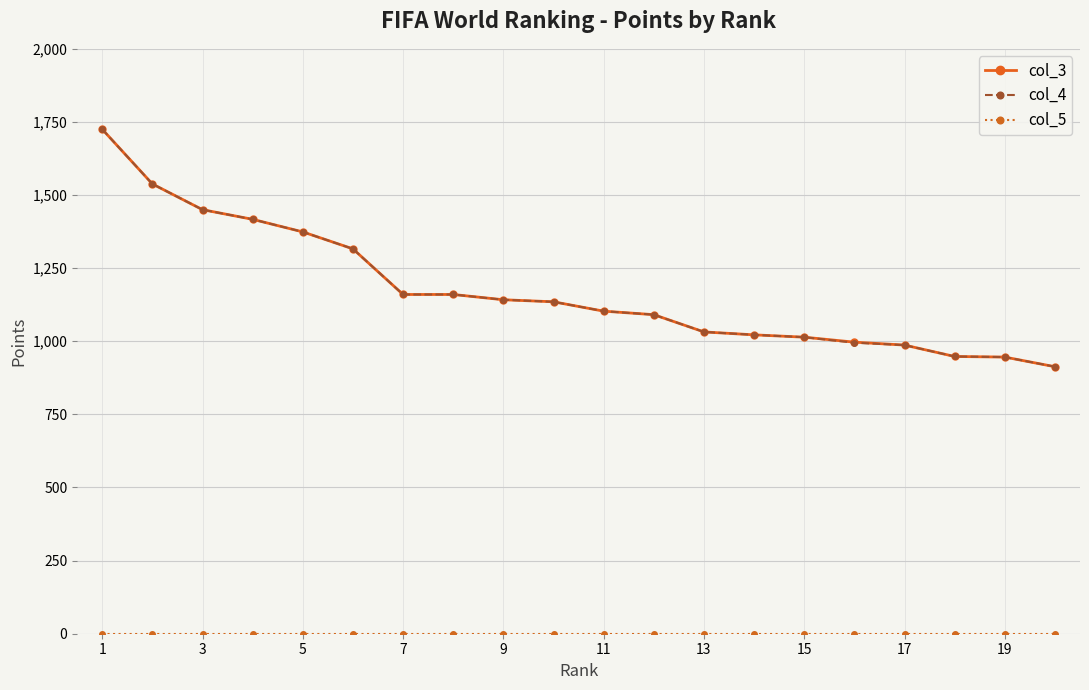

What is the maximum value shown in the chart?

1725